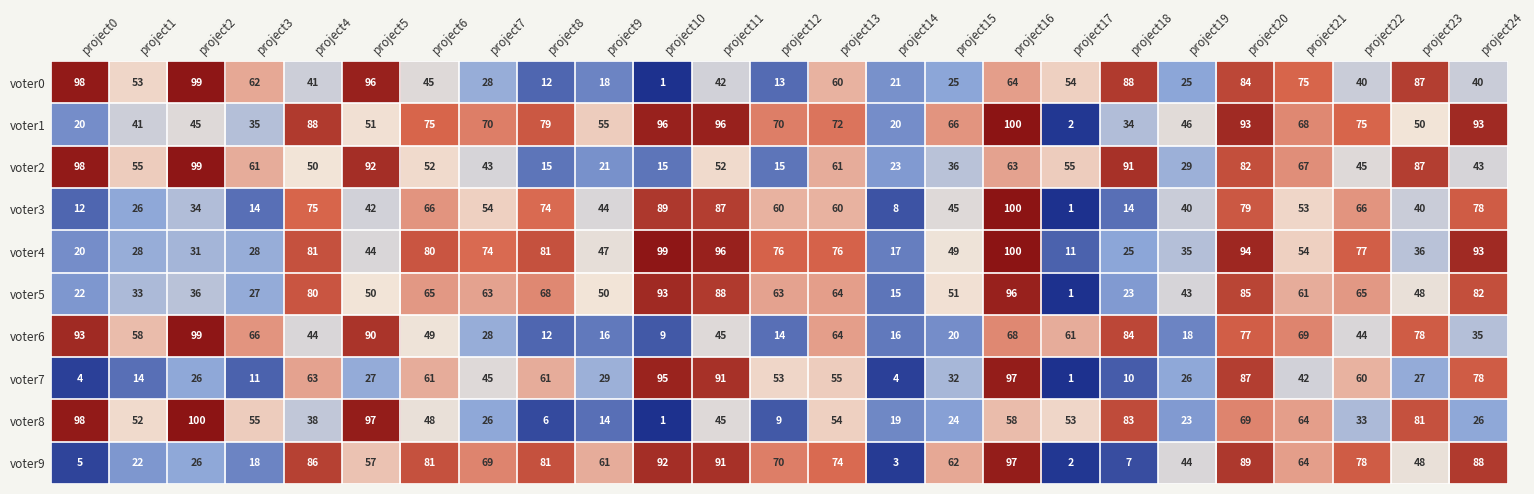

Where is voter0 nearest to the value 50?

project1